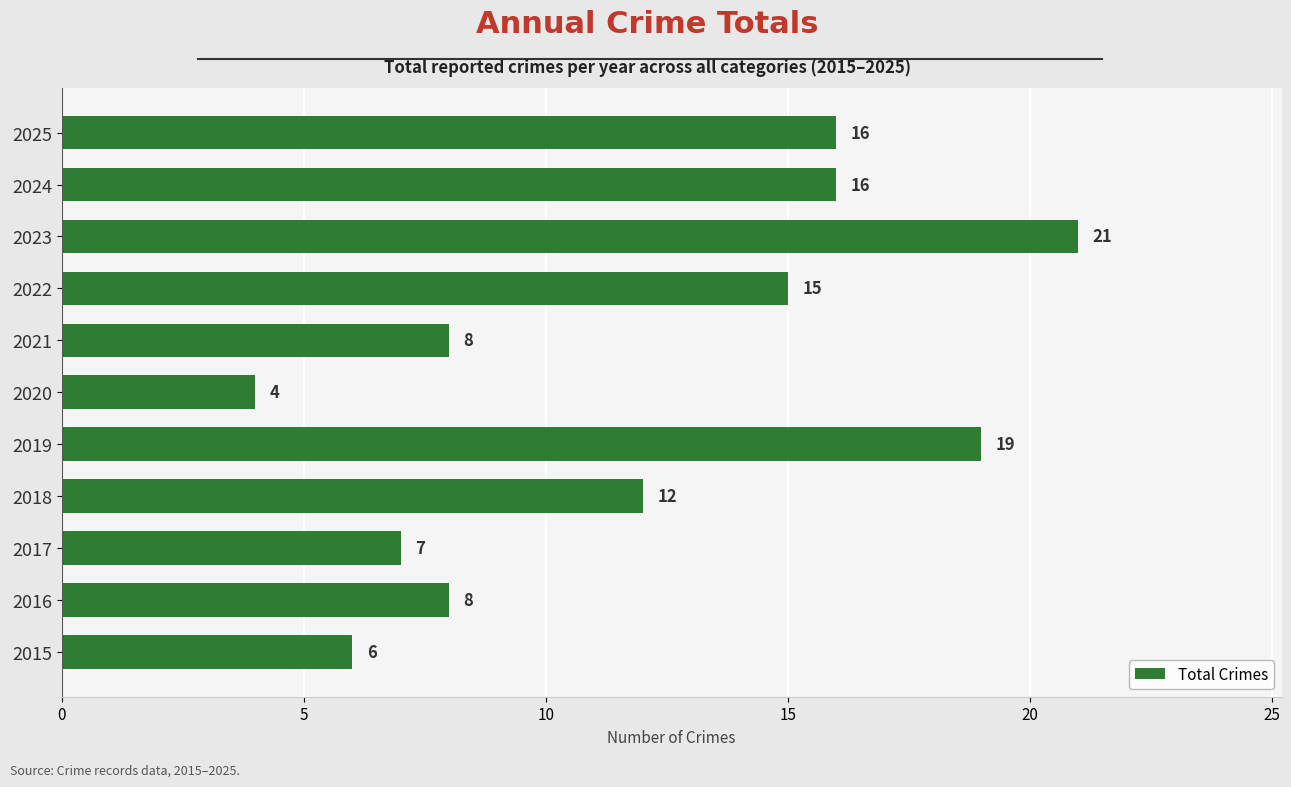

Reading bottom to top, extract all data points from this chart.

6	8	7	12	19	4	8	15	21	16	16